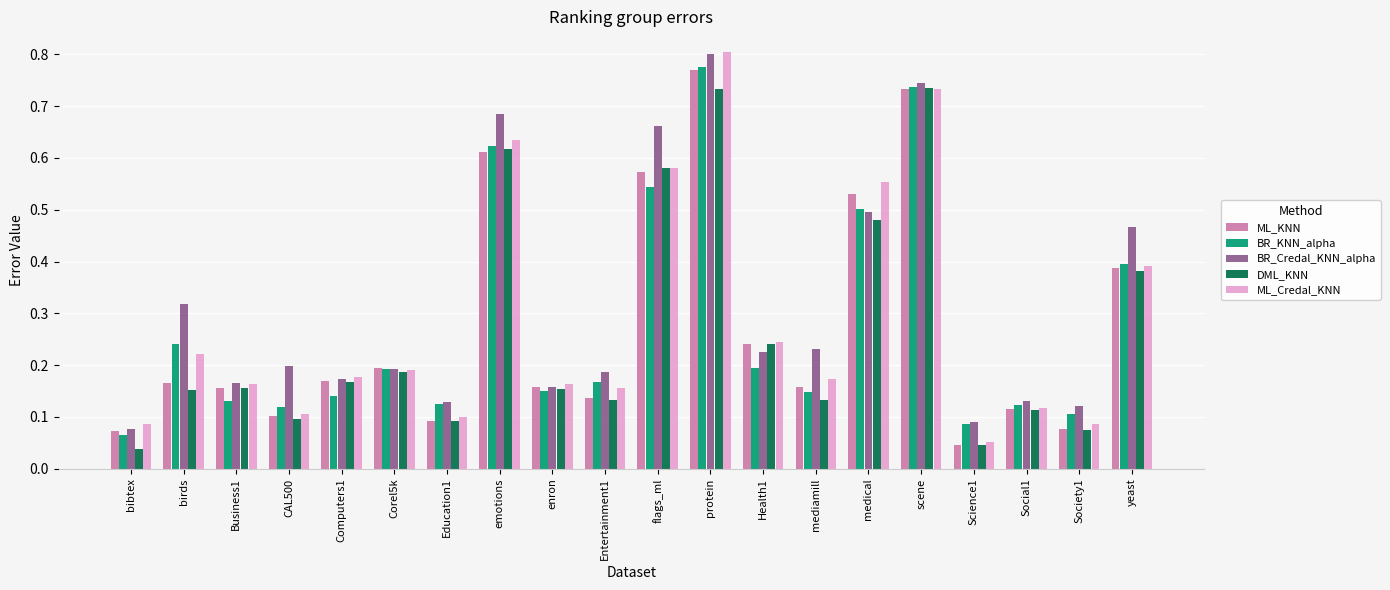

Between Health1 and Society1, which series saw the biggest shift?

DML_KNN